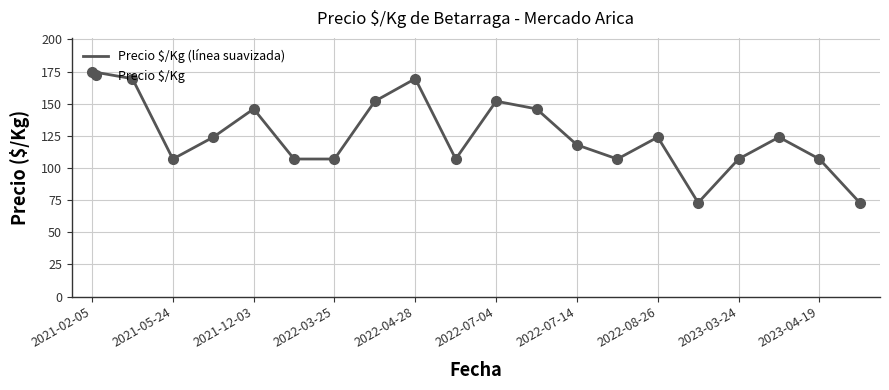

Which category has the highest value across all series?

2021-02-05